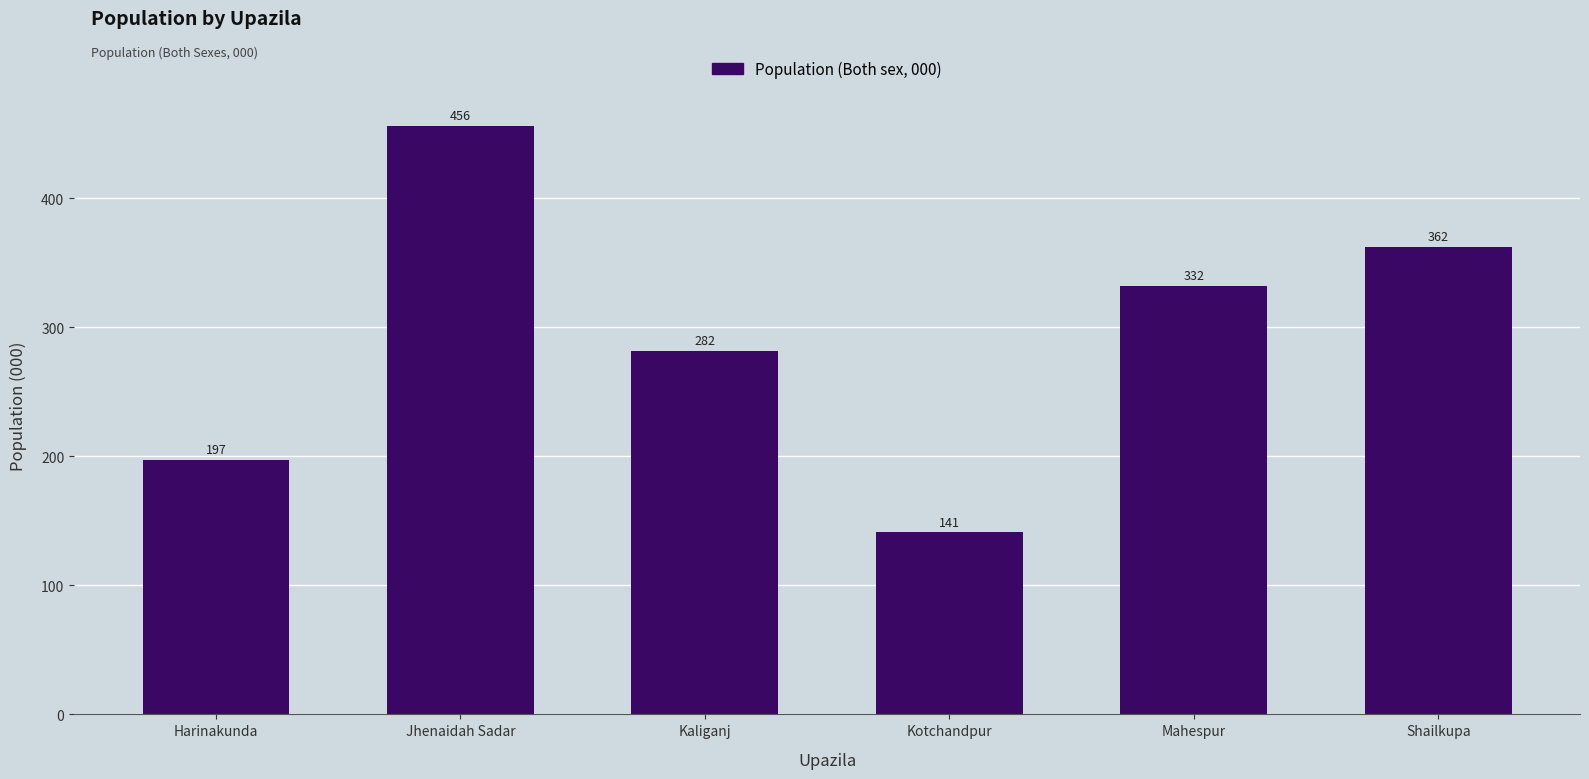

Where is the data nearest to the value 298?

Kaliganj